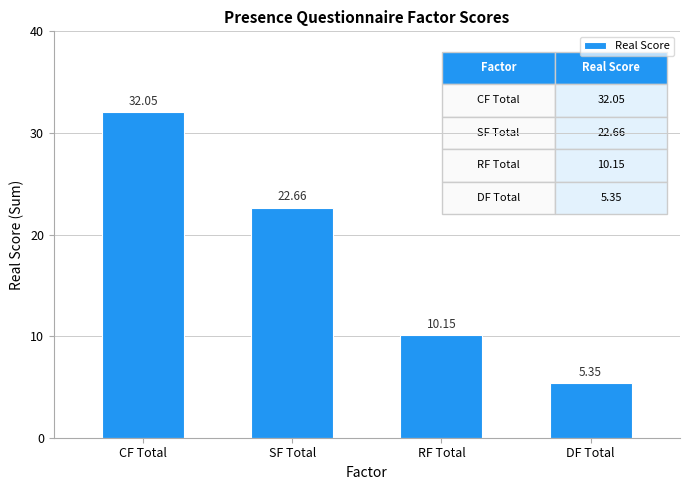

Which has a higher value, DF Total or CF Total?

CF Total